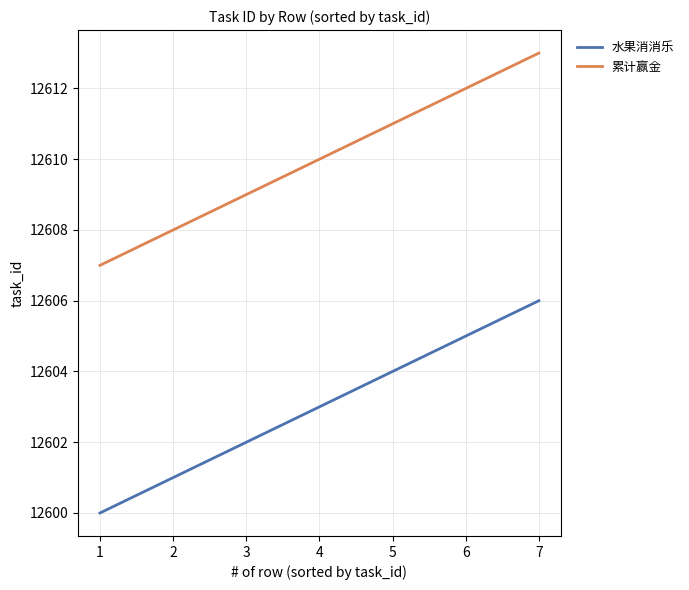

What is the difference between the highest and lowest values at 3?

7